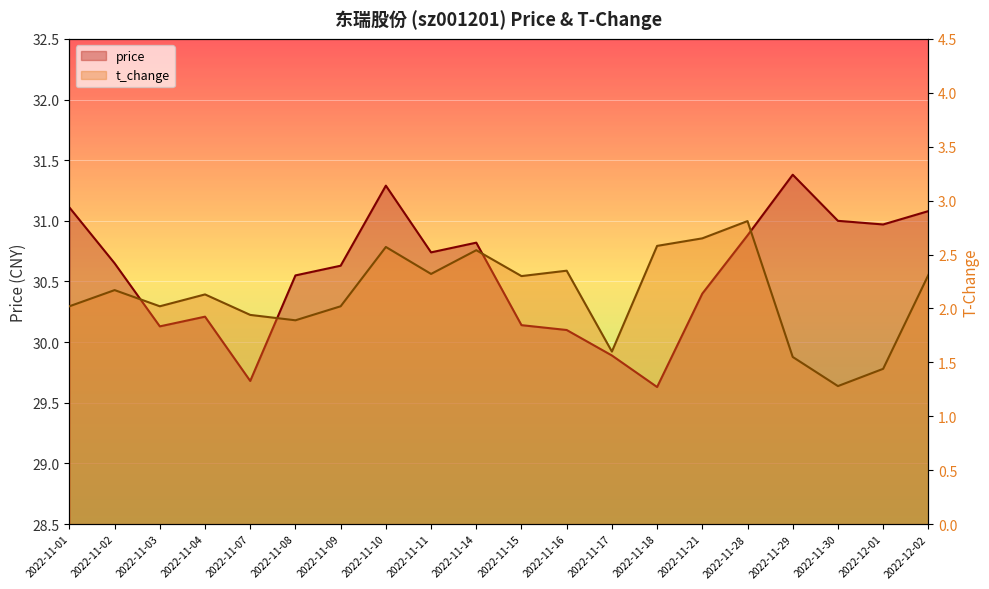

What are all the series names shown in the legend?

price, t_change